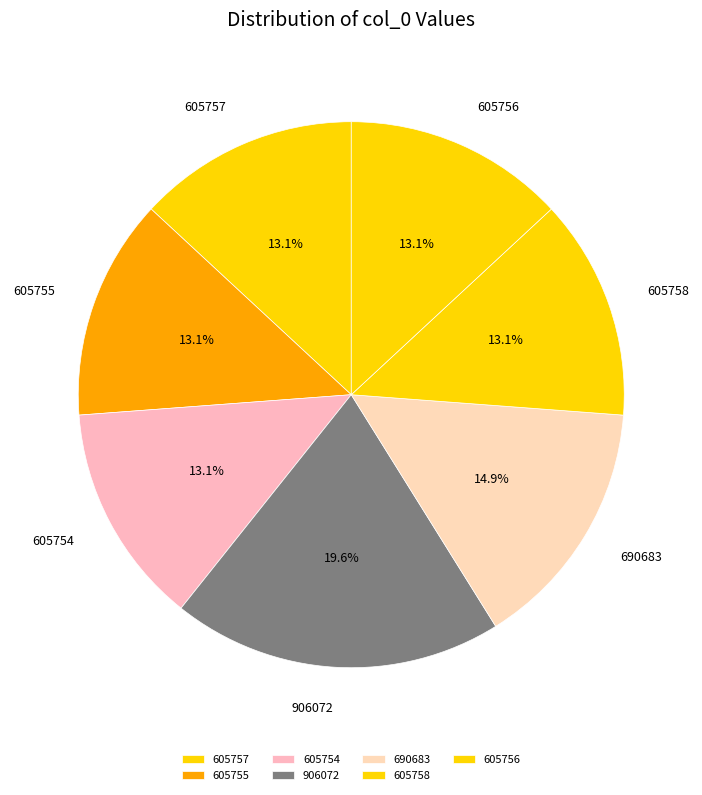

Is the sum of 605758 and 690683 greater than half?

No